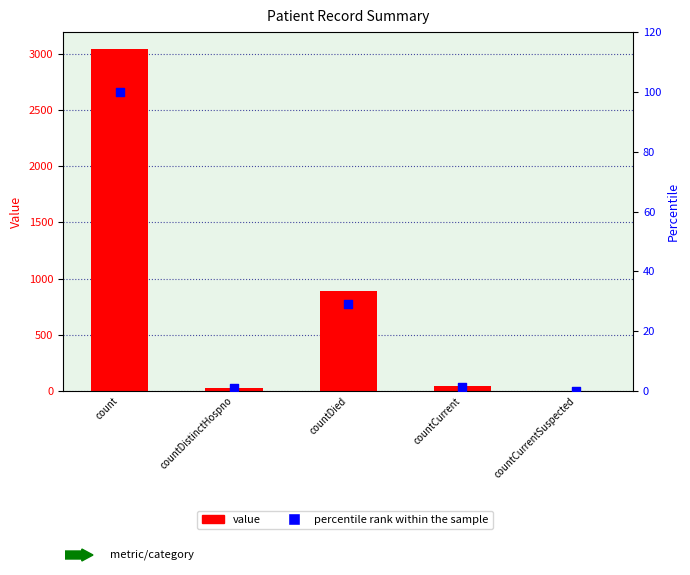

Which series has the largest total across all categories?

value